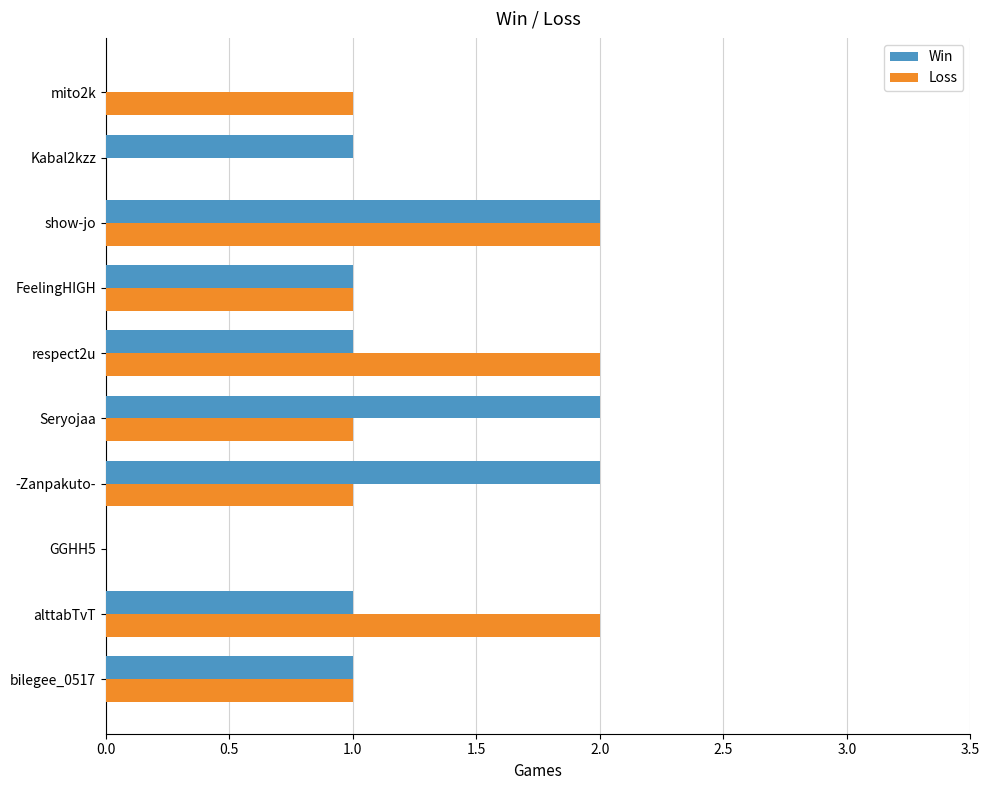

What is the highest value of the Loss series?

2